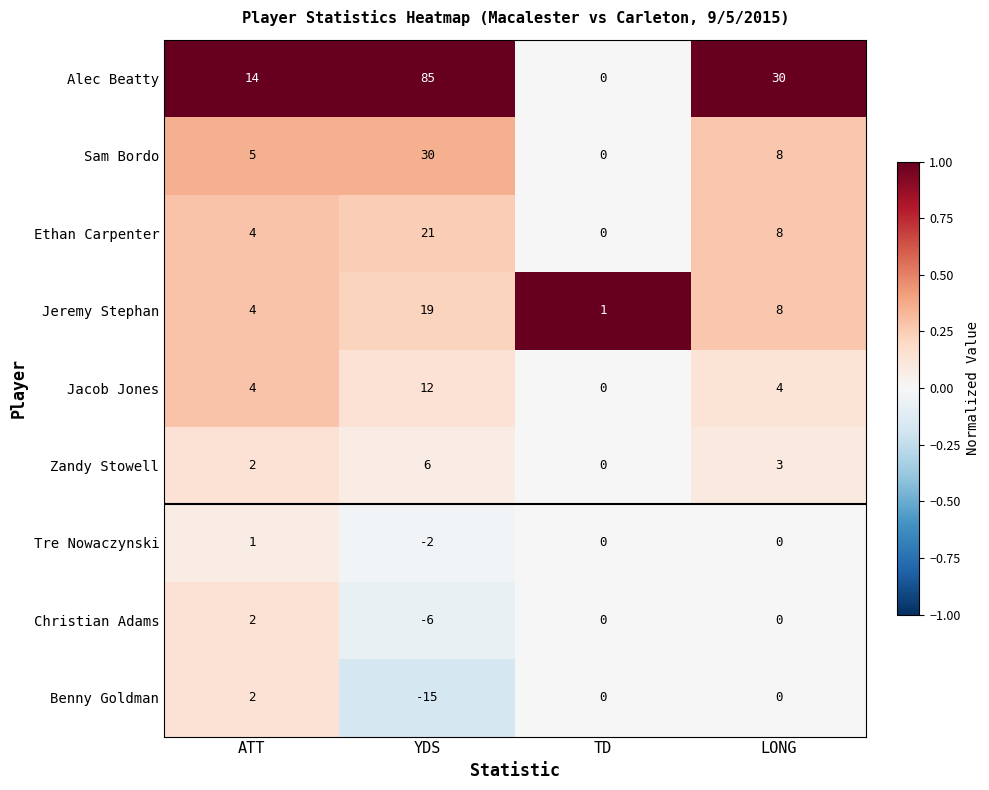

What is the spread (max minus min) of values at YDS?

100